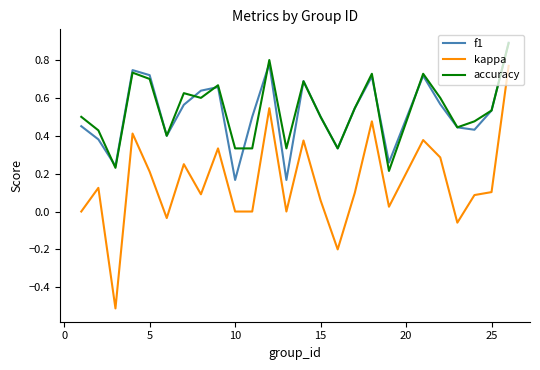

Which series has the widest spread of values?

kappa